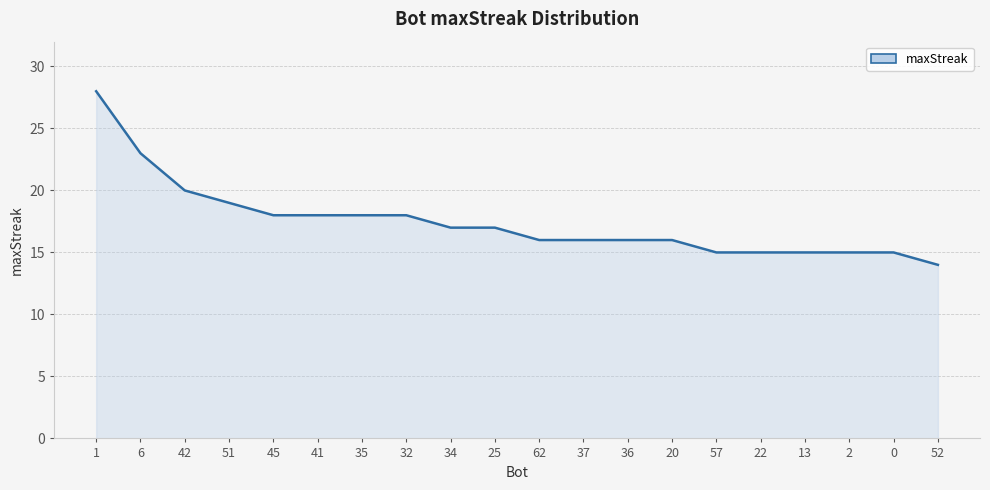

Reading left to right, what are all the values shown in this chart?

1=28	6=23	42=20	51=19	45=18	41=18	35=18	32=18	34=17	25=17	62=16	37=16	36=16	20=16	57=15	22=15	13=15	2=15	0=15	52=14